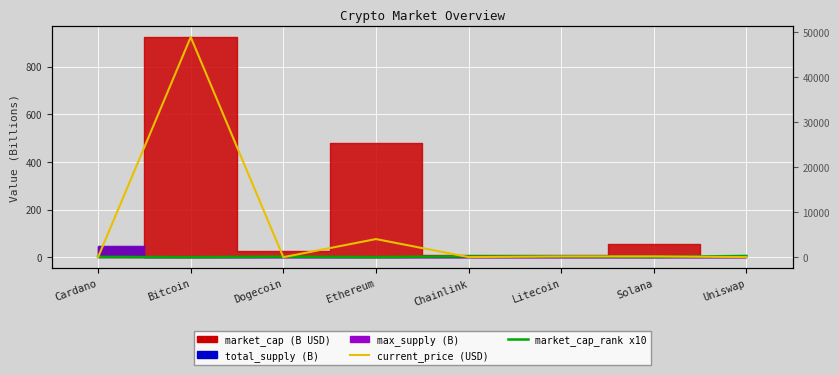

How many data points does each series have?

8